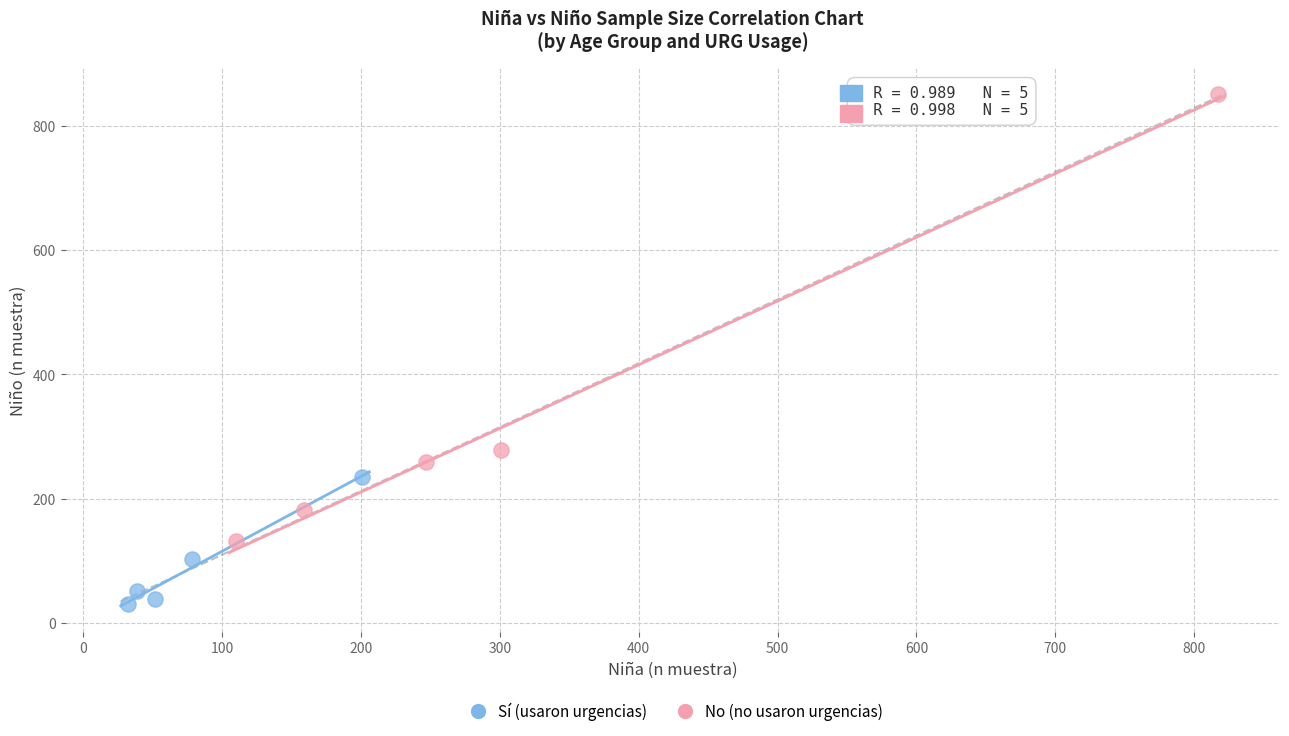

Which series has the largest Y range (max minus min)?

No (no usaron urgencias)